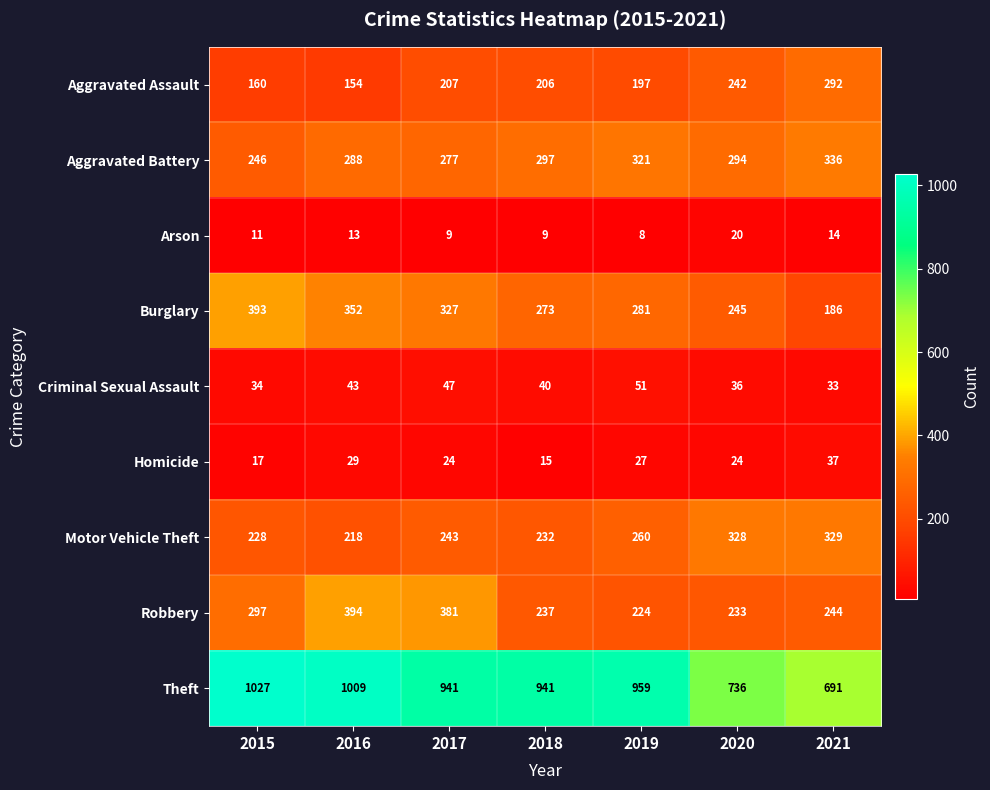

At which category is the sum across all series the highest?

2016